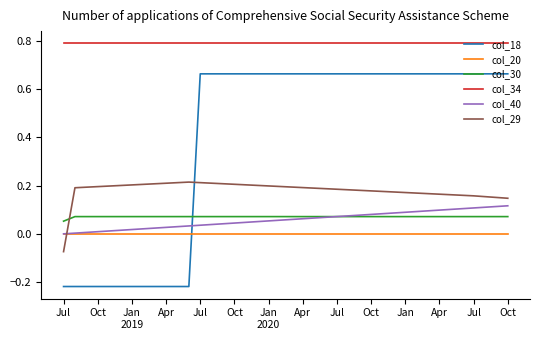

What is the greatest value displayed?

0.8